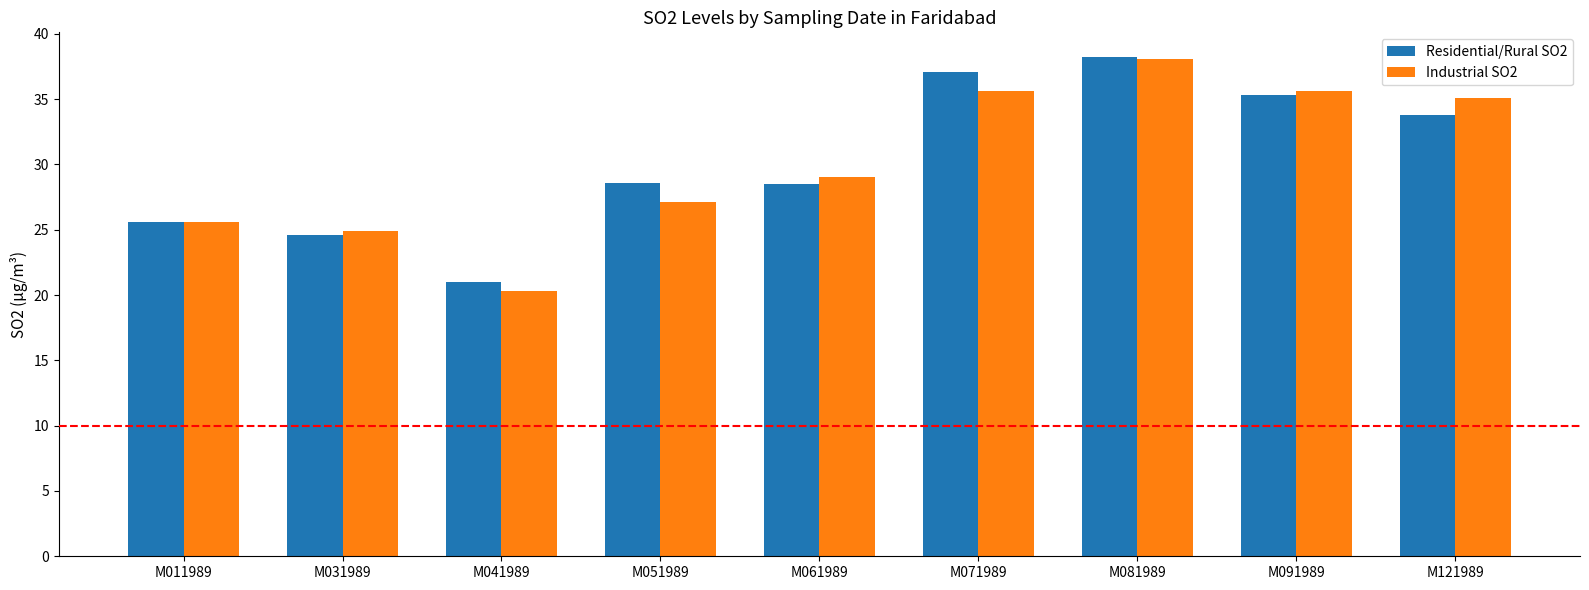

How many values in the Residential/Rural SO2 series exceed 28?

6